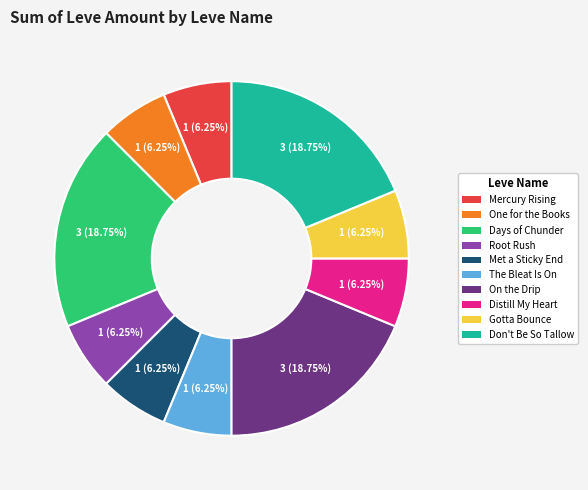

What is the ratio of the value at Days of Chunder to the value at Distill My Heart?

3.0